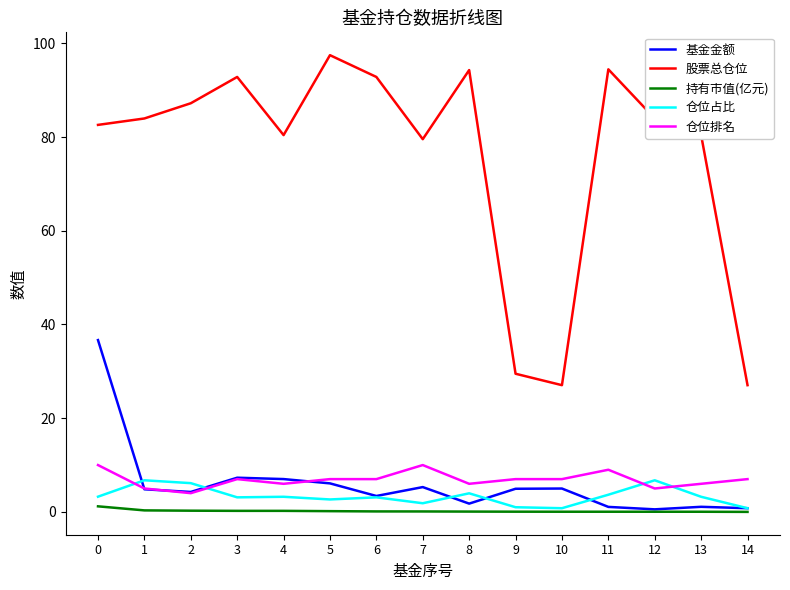

What is the minimum value for 仓位占比?

0.8